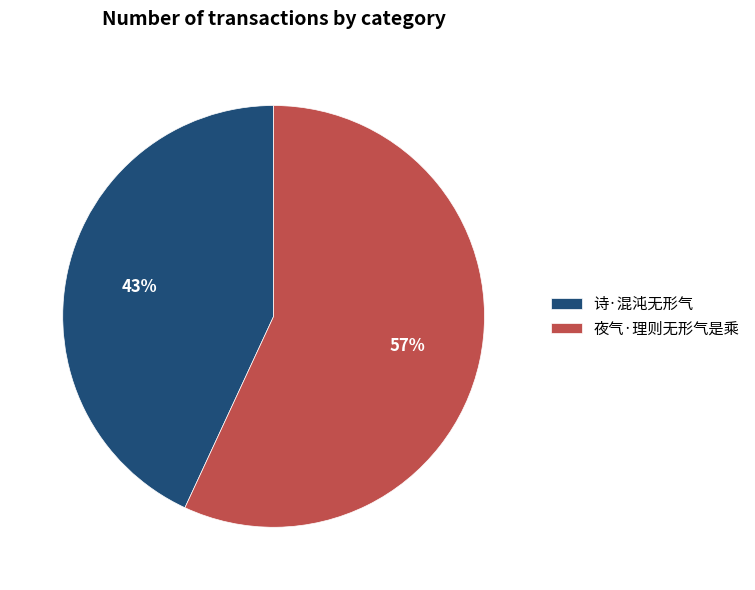

True or false: 夜气·理则无形气是乘 accounts for 70% of the total.

False